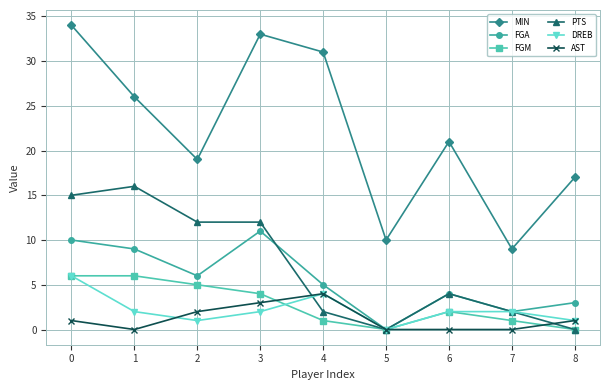

Which series changed the most between 3 and 4?

PTS